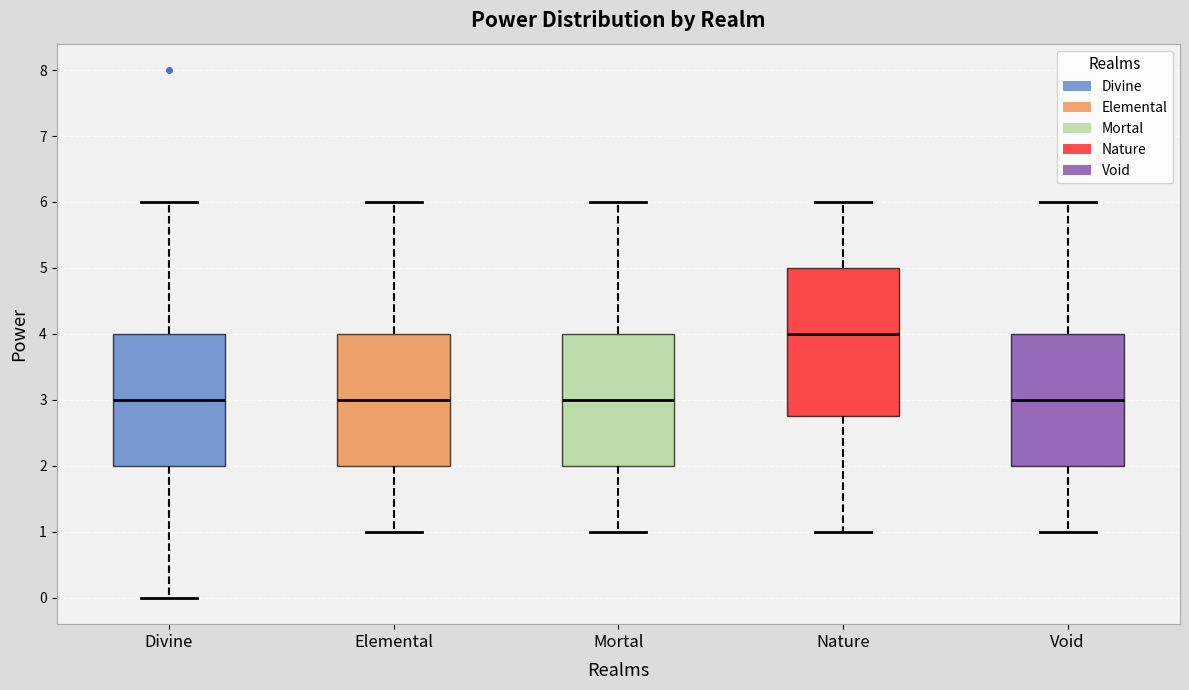

Reading left to right, transcribe this box plot: for each box, give where its median line is, the range the box spans, and where its two whiskers end, as read against the y-axis. The values are not printed on the chart, so give them approximately, as read against the axis.

Divine: median 3.0, box 2.0 to 4.0, whiskers 0.0 to 6.0
Elemental: median 3.0, box 2.0 to 4.0, whiskers 1.0 to 6.0
Mortal: median 3.0, box 2.0 to 4.0, whiskers 1.0 to 6.0
Nature: median 4.0, box 2.8 to 5.0, whiskers 1.0 to 6.0
Void: median 3.0, box 2.0 to 4.0, whiskers 1.0 to 6.0